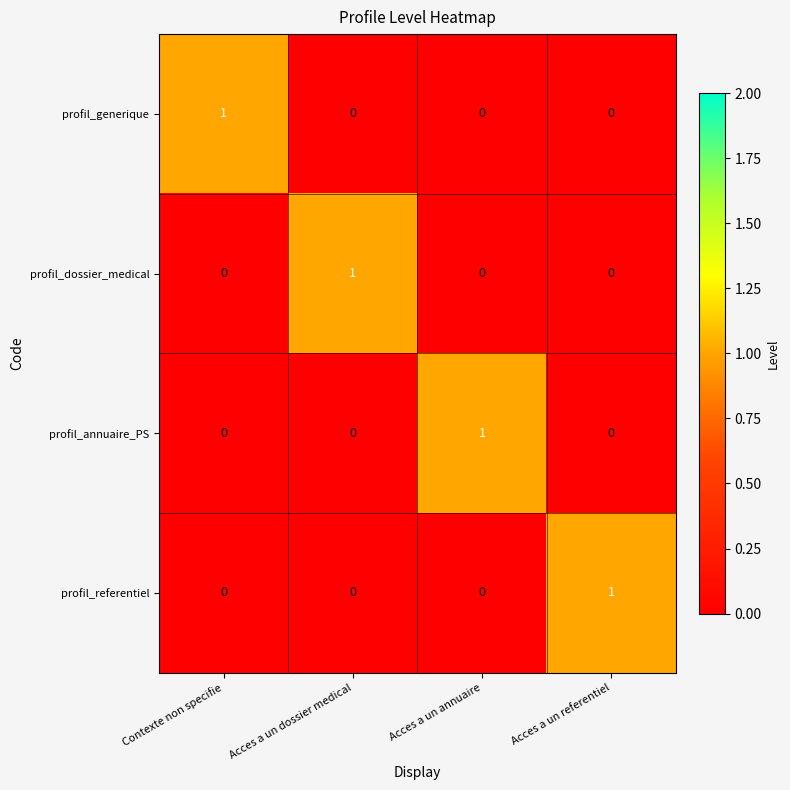

Is it true that profil_annuaire_PS equals 1 at Acces a un annuaire?

True